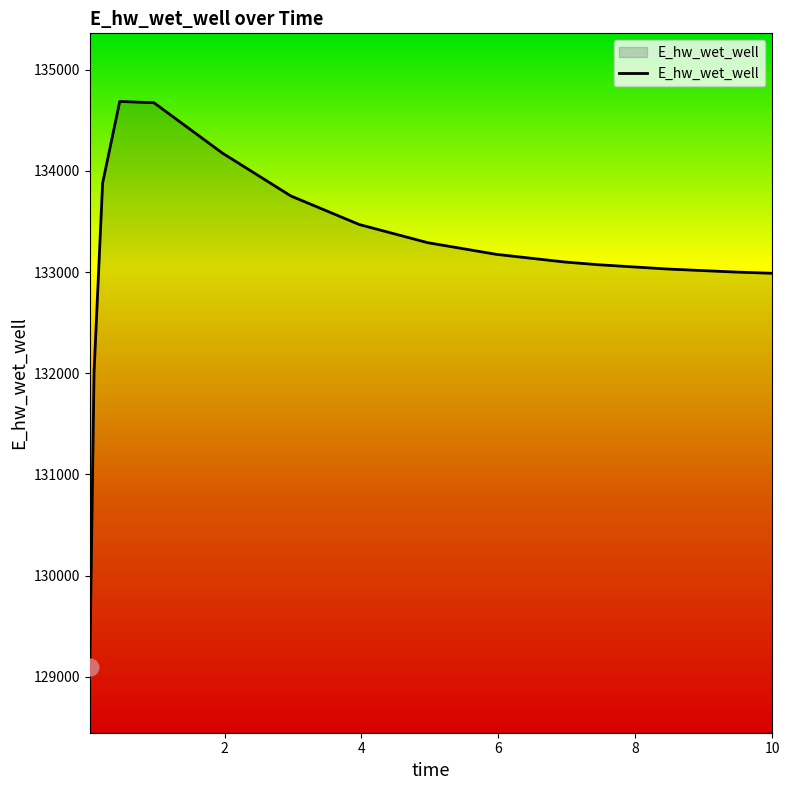

What is the difference between the maximum and minimum values?

5594.3